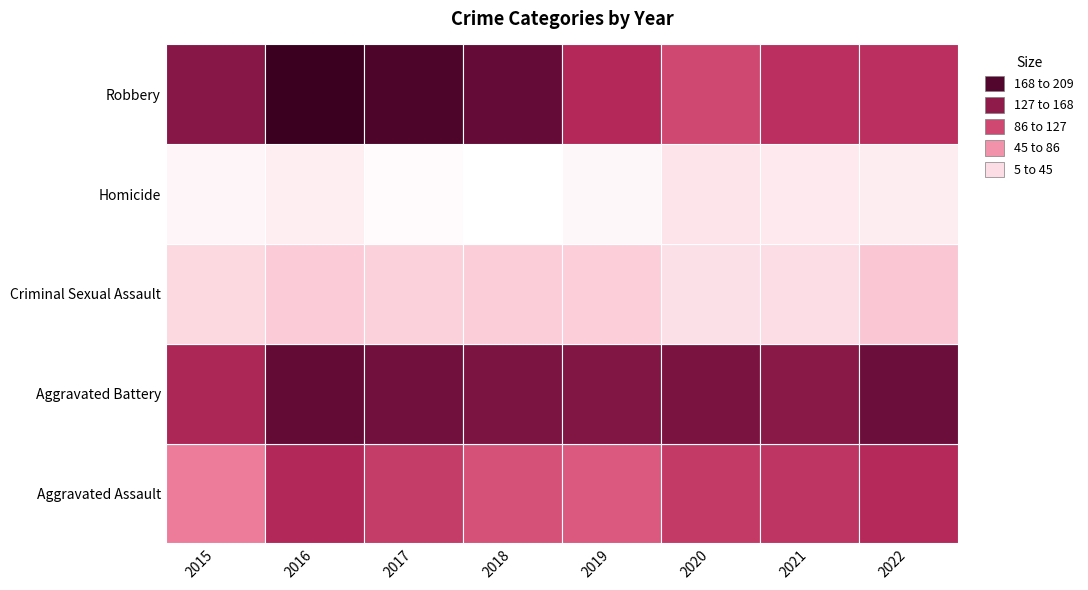

Where is Criminal Sexual Assault nearest to the value 30?

2015